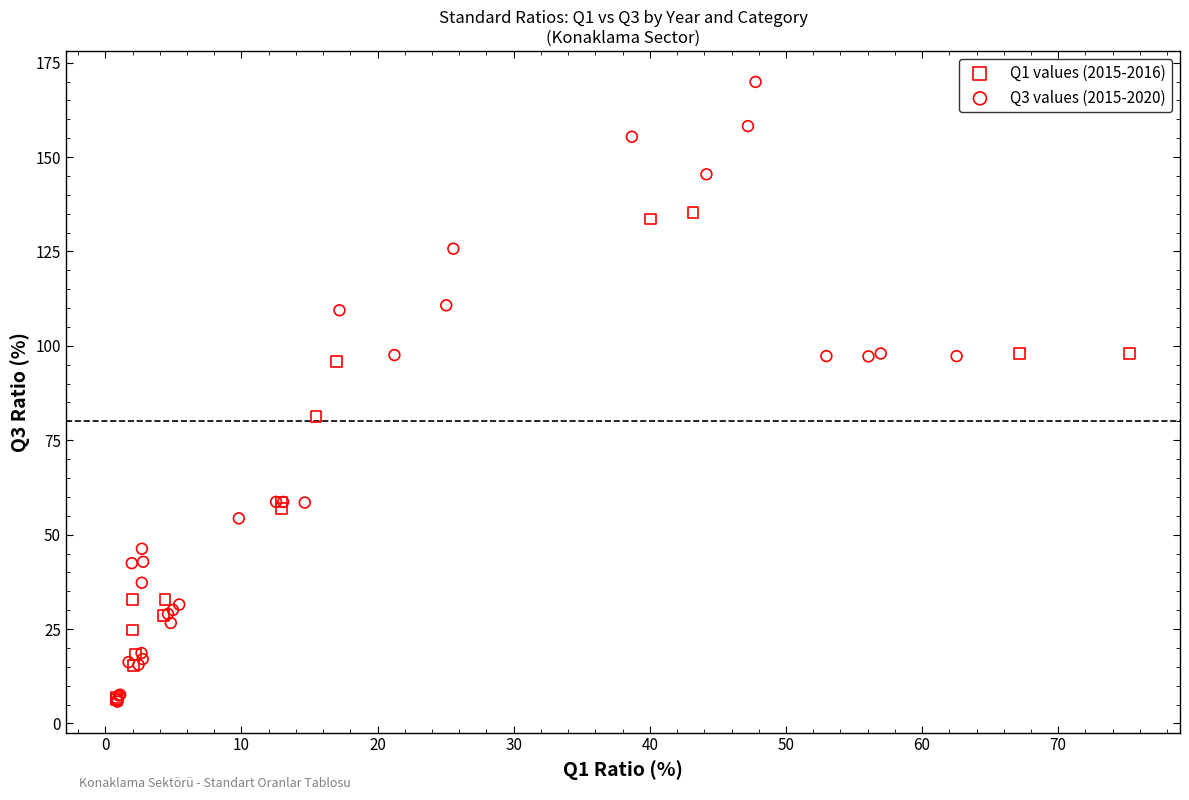

Which series contains the highest Y value?

Q3 values (2015-2020)